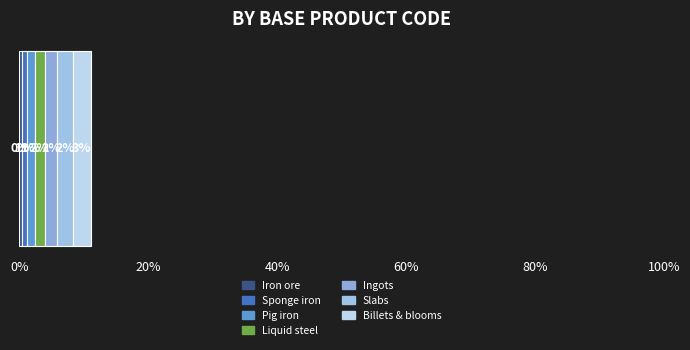

Does the chart contain any negative values?

No